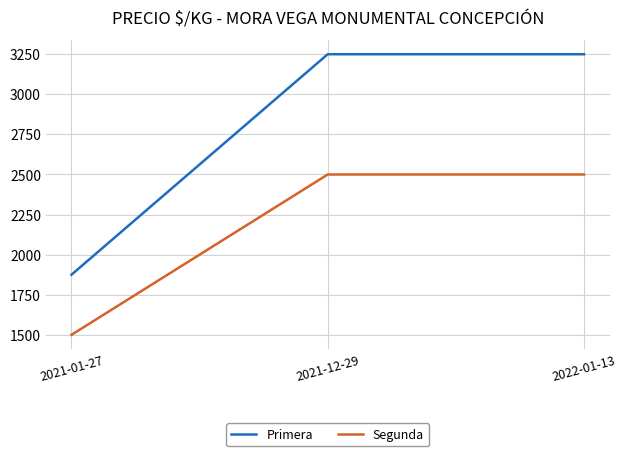

Count the number of data series in this chart.

2